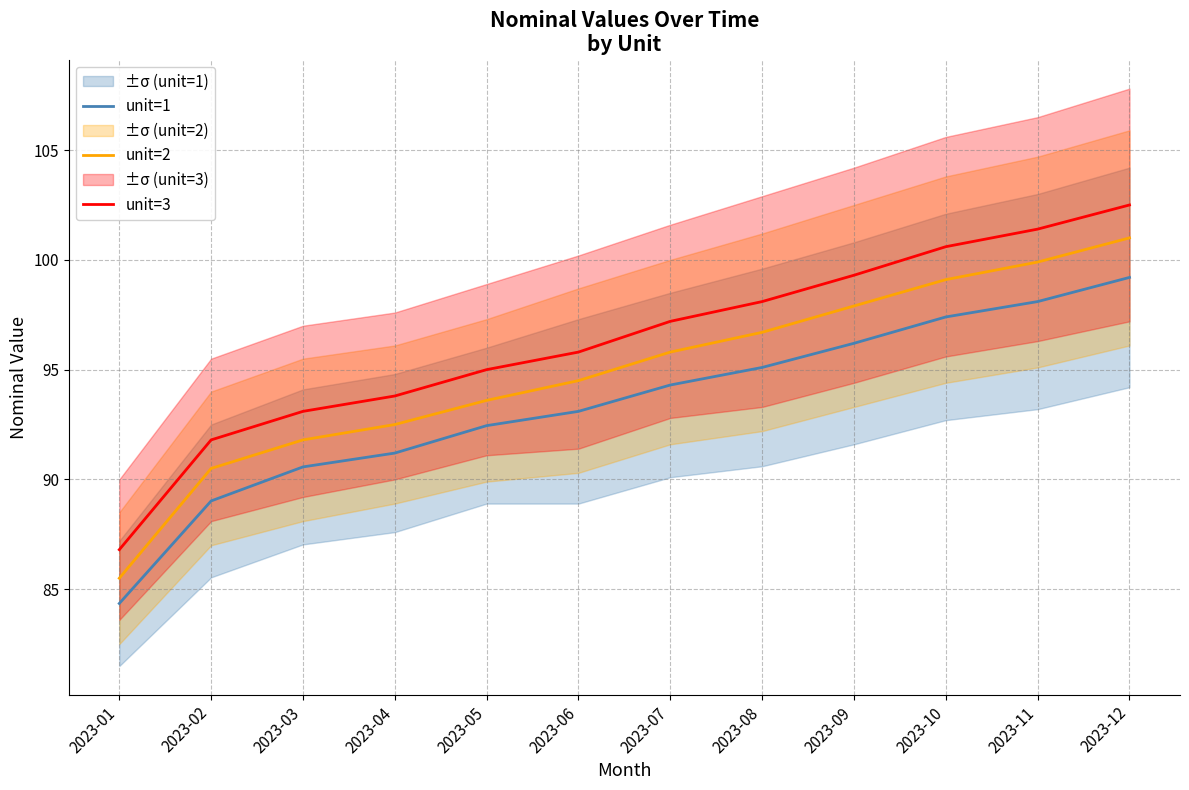

What is the difference between the maximum and minimum values in the unit=2 series?

15.5